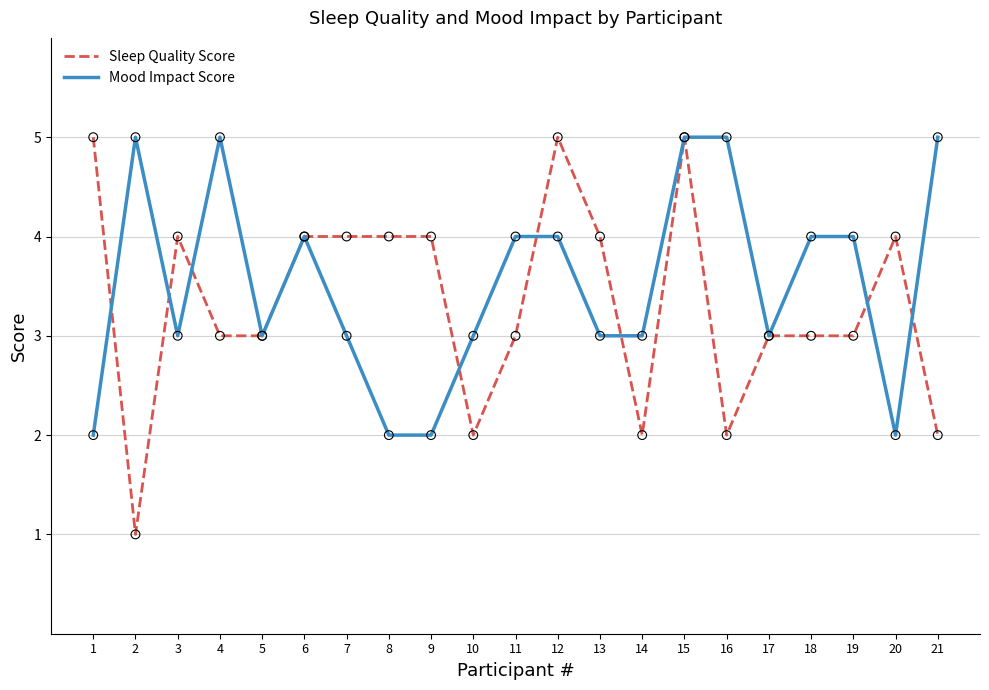

What are all the series names shown in the legend?

Sleep Quality Score, Mood Impact Score